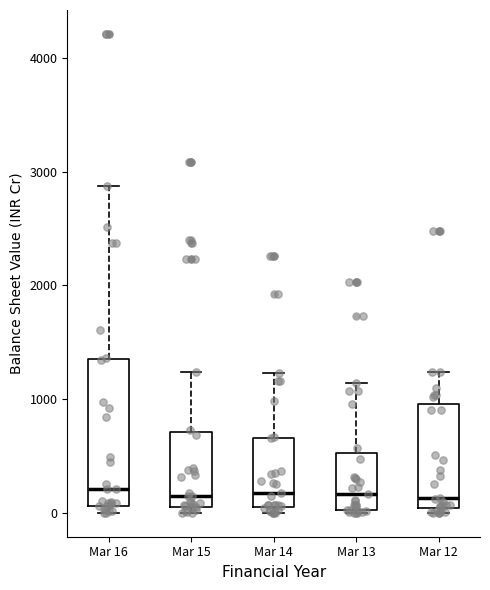

Which box is the tallest, from its lower edge to its upper edge?

Mar 16